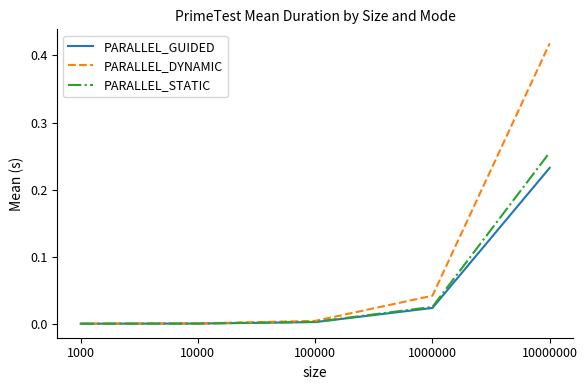

Which label corresponds to the largest value in the chart?

10000000